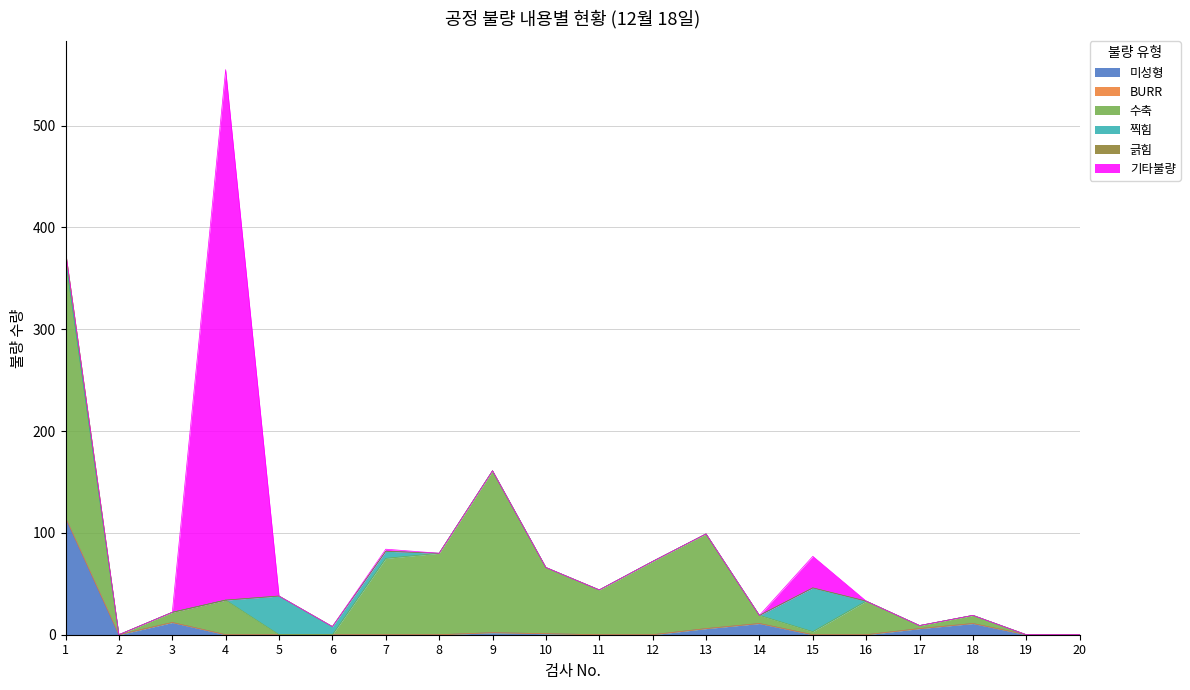

Which series has the widest spread of values?

기타불량